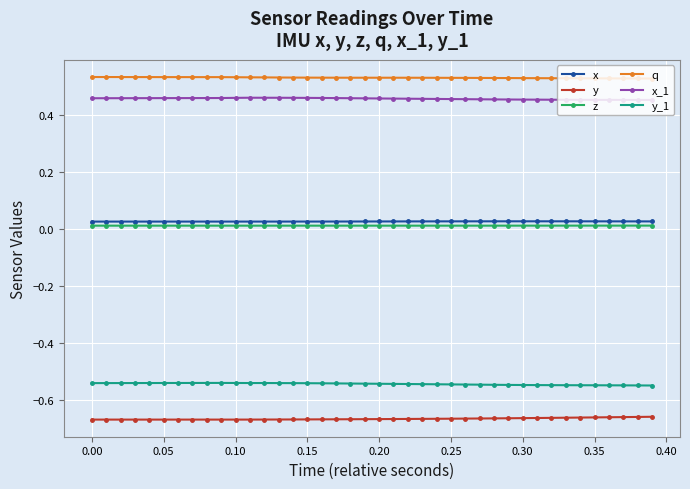

True or false: z and y_1 cross at least once.

False